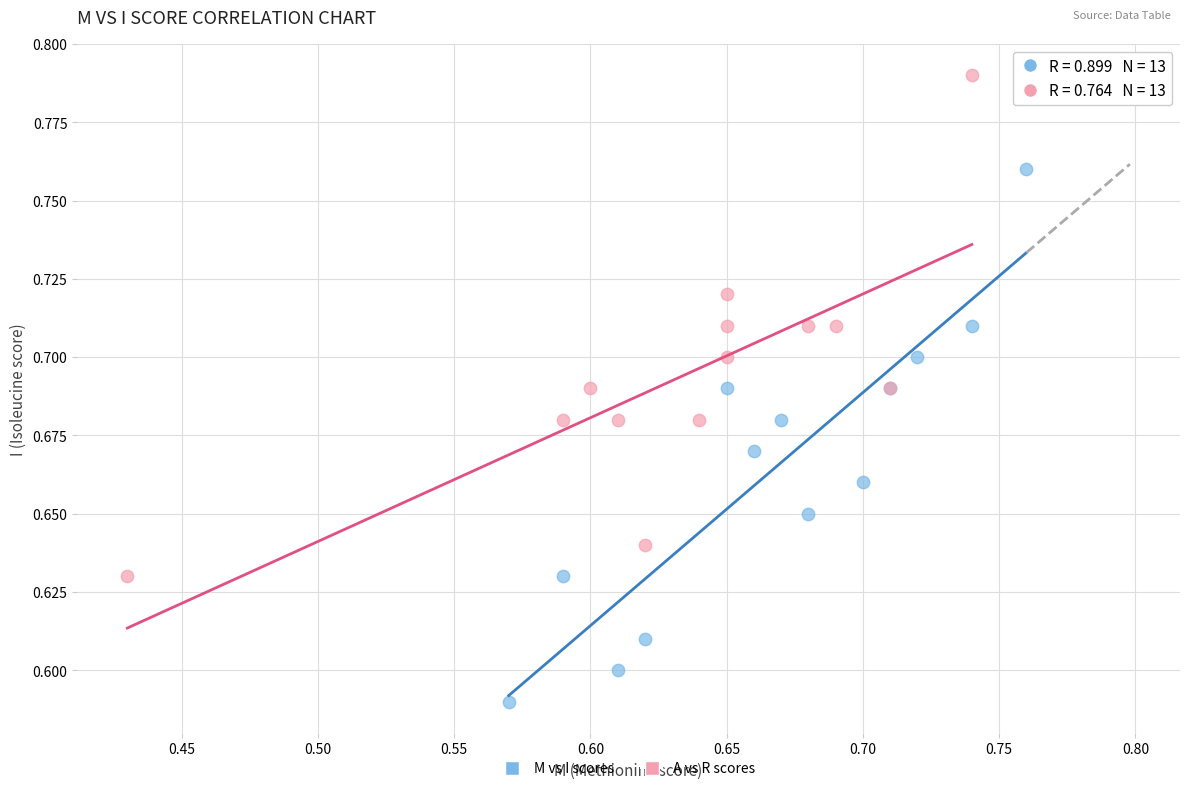

Which series reaches the maximum Y coordinate?

A vs R scores